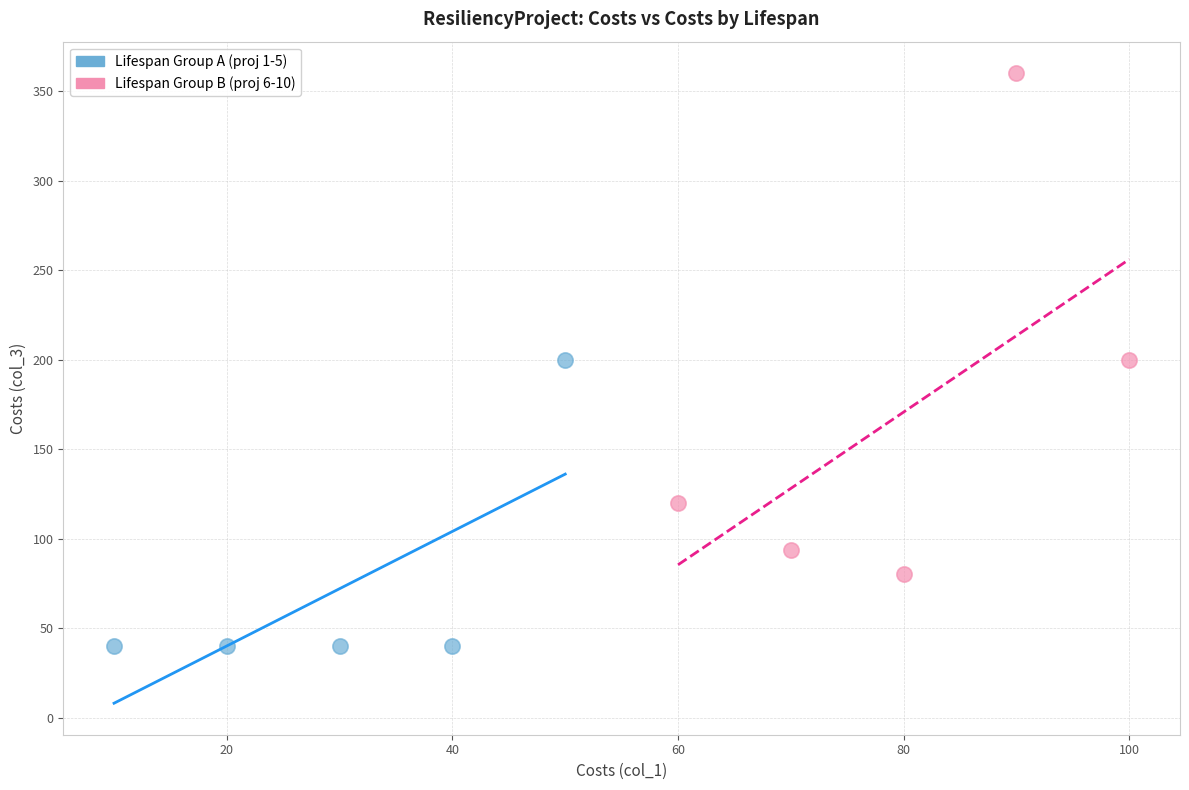

Which series contains the lowest Y value?

Lifespan Group A (proj 1-5)